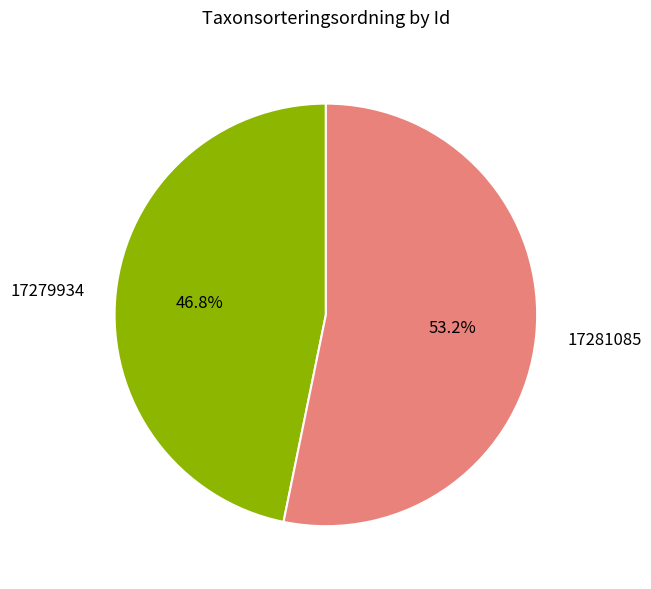

Which has a higher value, 17279934 or 17281085?

17281085